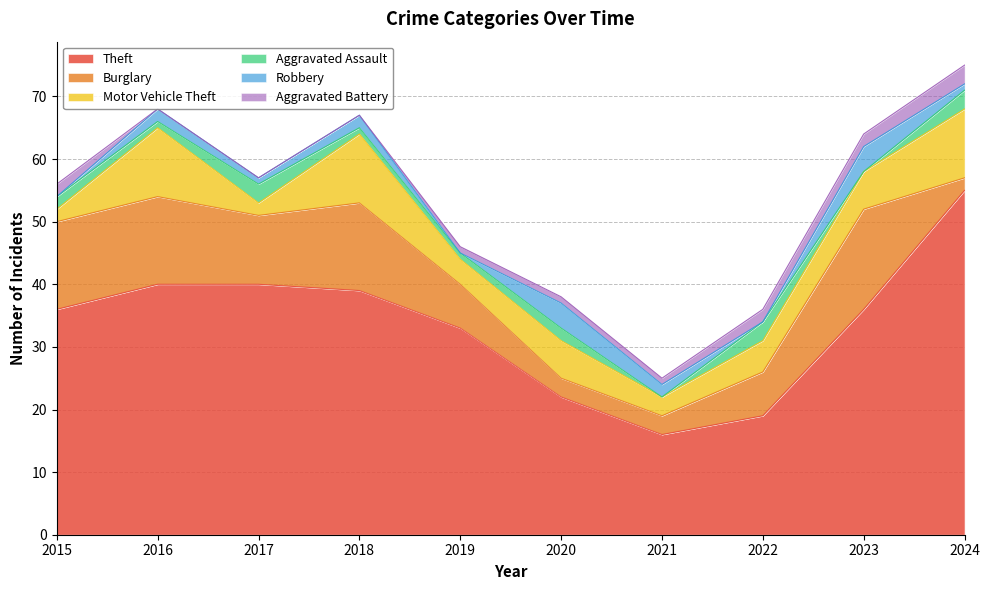

What is the maximum value shown in the chart?

55